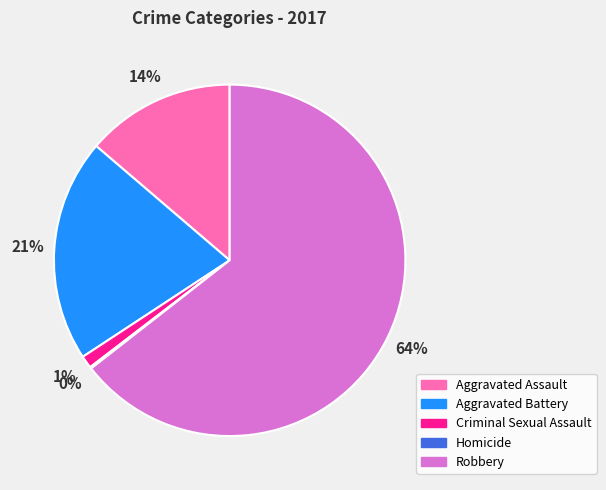

Is it true that Criminal Sexual Assault is 14% of the pie?

False